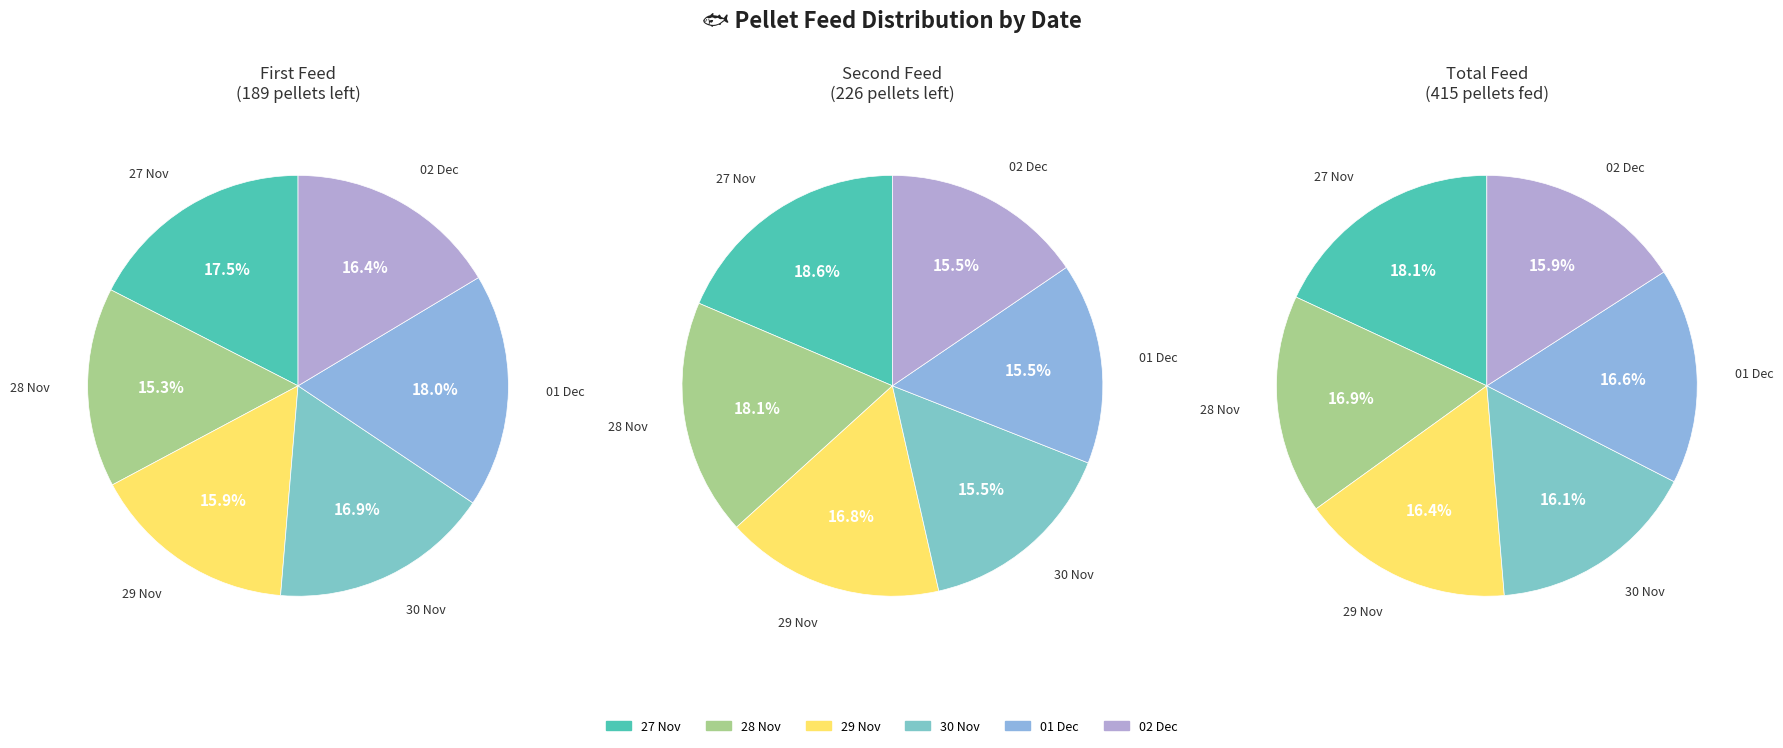

Which slice is the smallest?

28 Nov